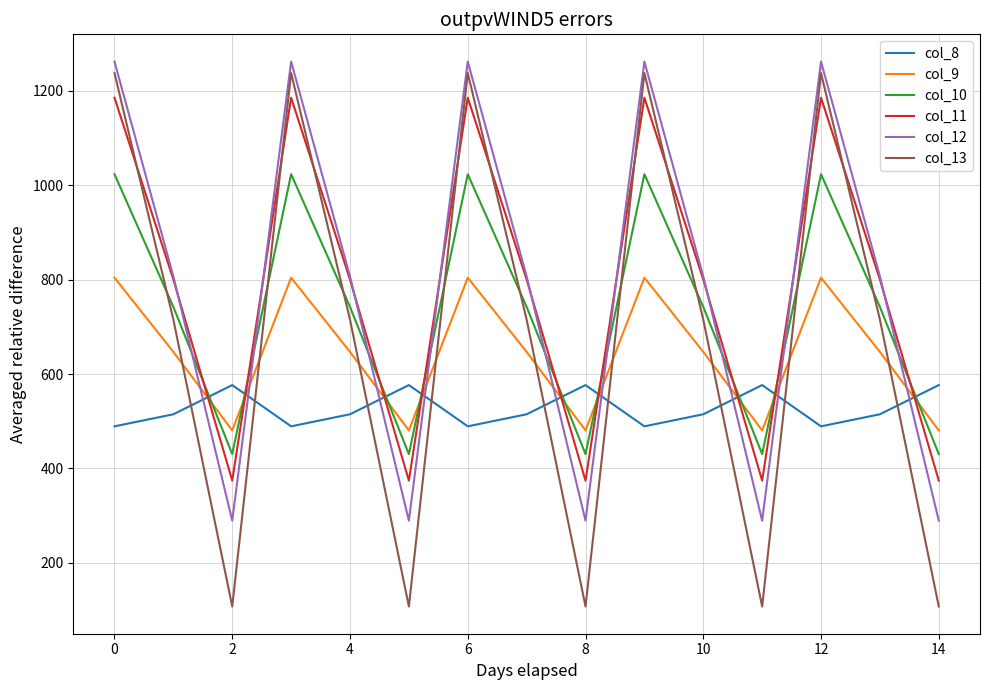

How many times do col_10 and col_11 cross each other?

9